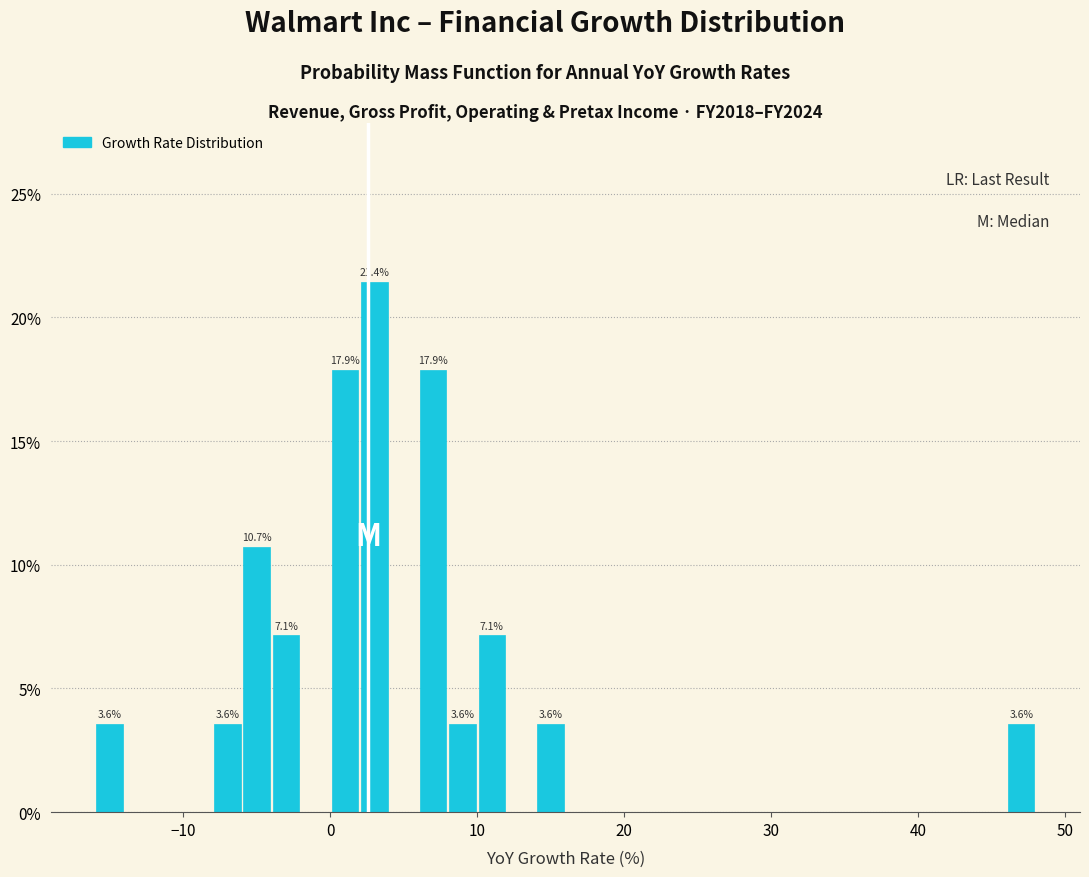

Around what value on the x-axis is the tallest bar? Give the approximate position of its centre, as read against the axis.

3